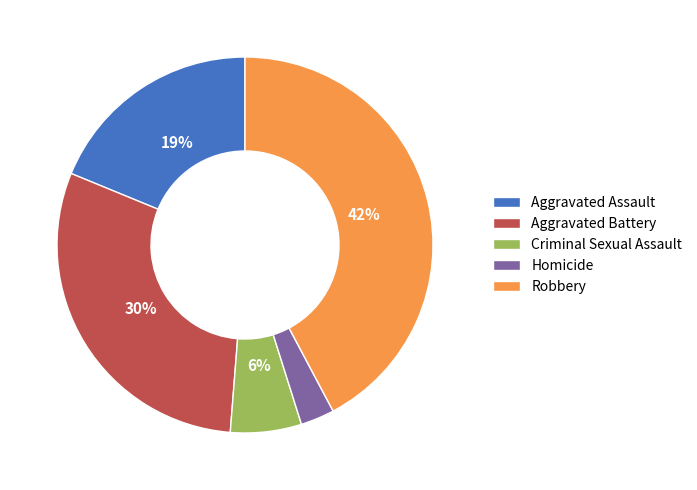

Between Homicide and Criminal Sexual Assault, which is larger?

Criminal Sexual Assault